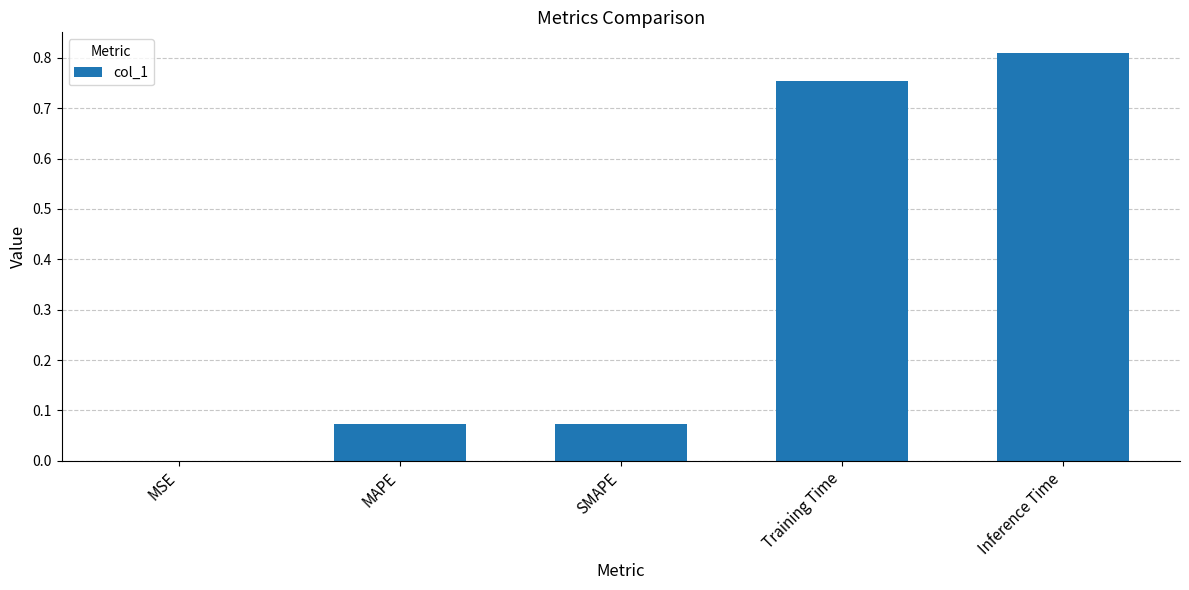

True or false: the data shows 0.3 at Training Time.

False